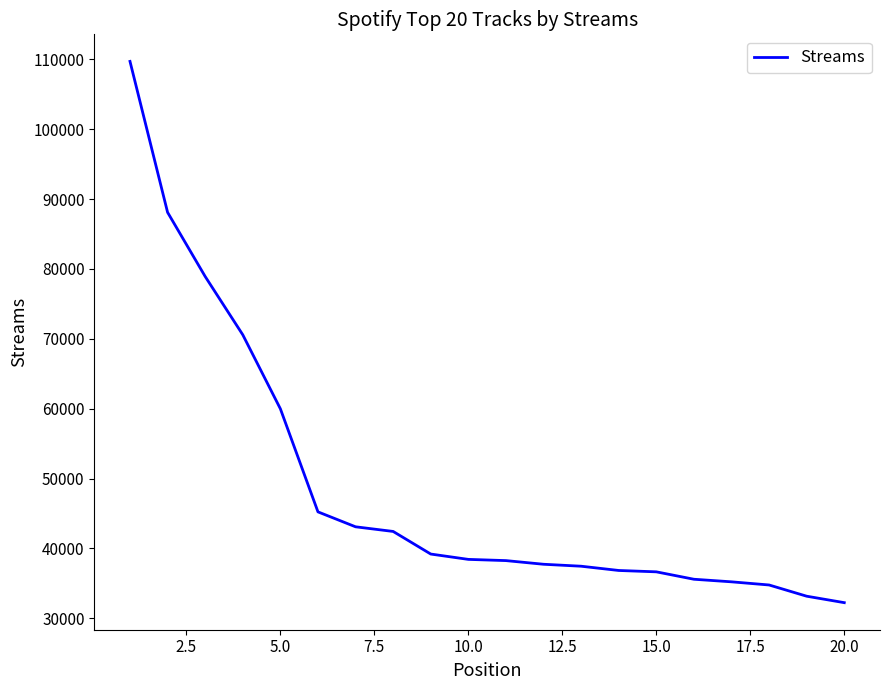

What is the difference between the maximum and minimum values?

77472